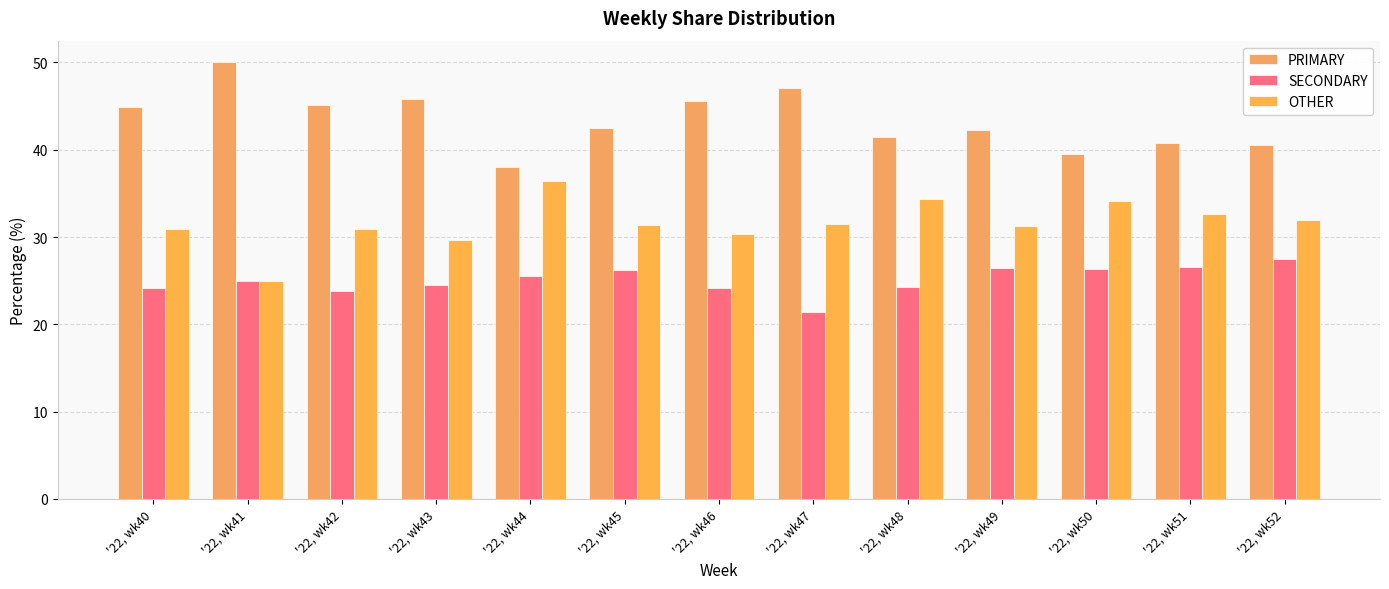

What is the value of the SECONDARY bar at the 6th from the left?

26.2